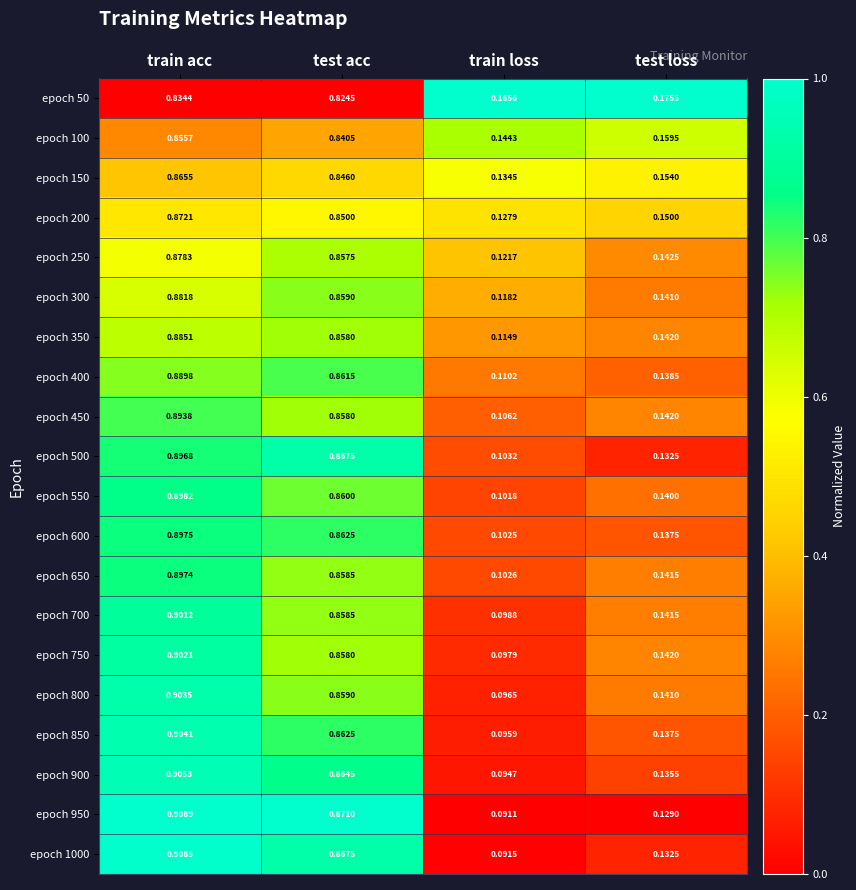

Which series has the largest range (max minus min)?

epoch 950